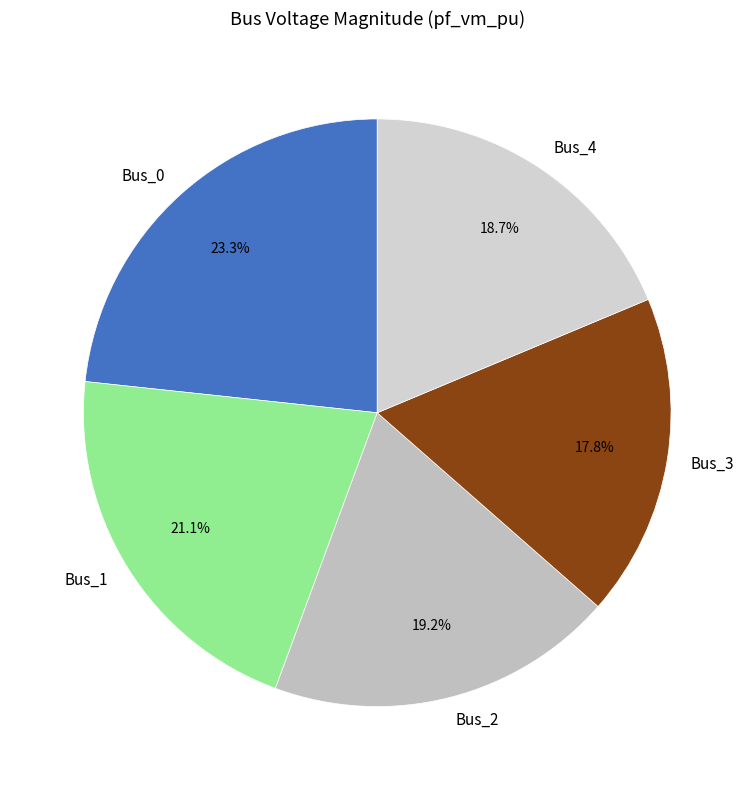

Which has a higher value, Bus_2 or Bus_3?

Bus_2